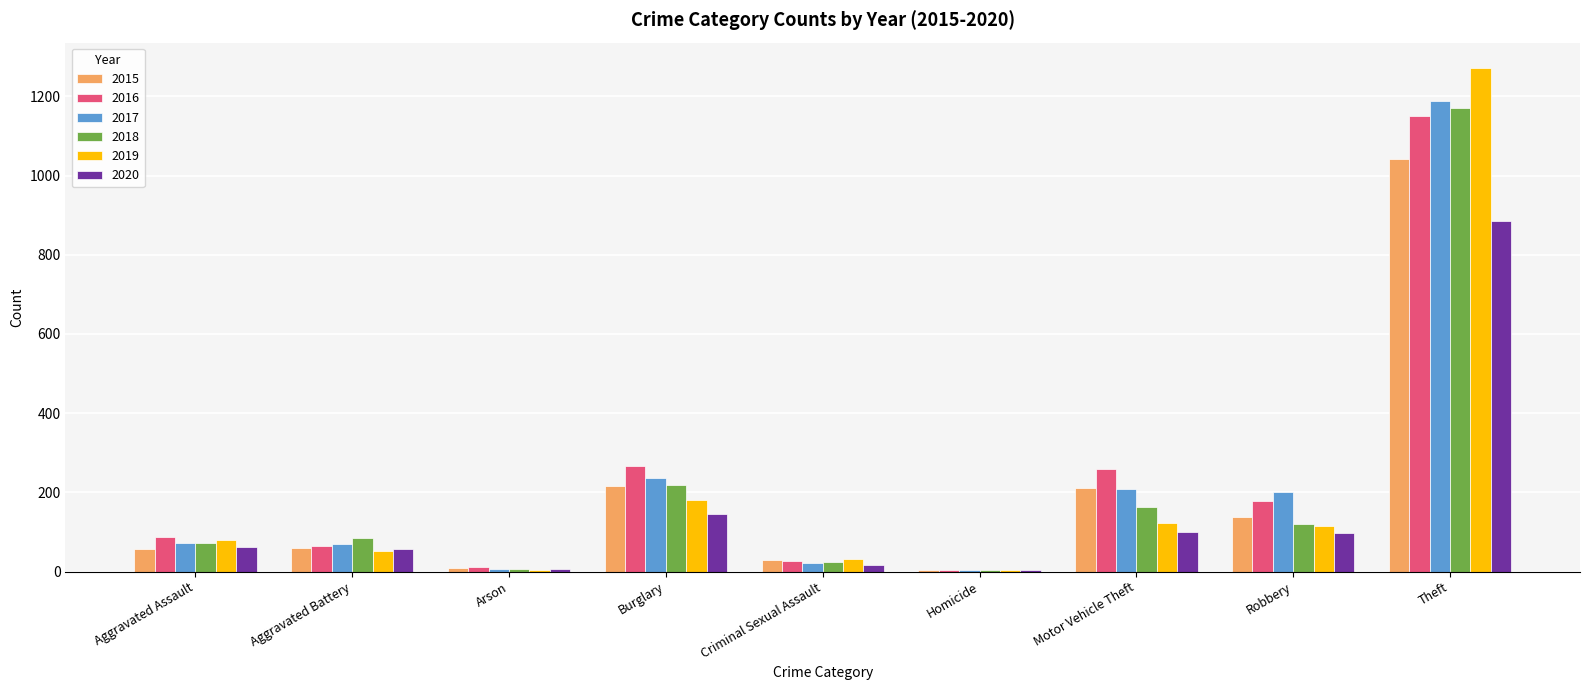

Does the chart contain stacked bars?

No